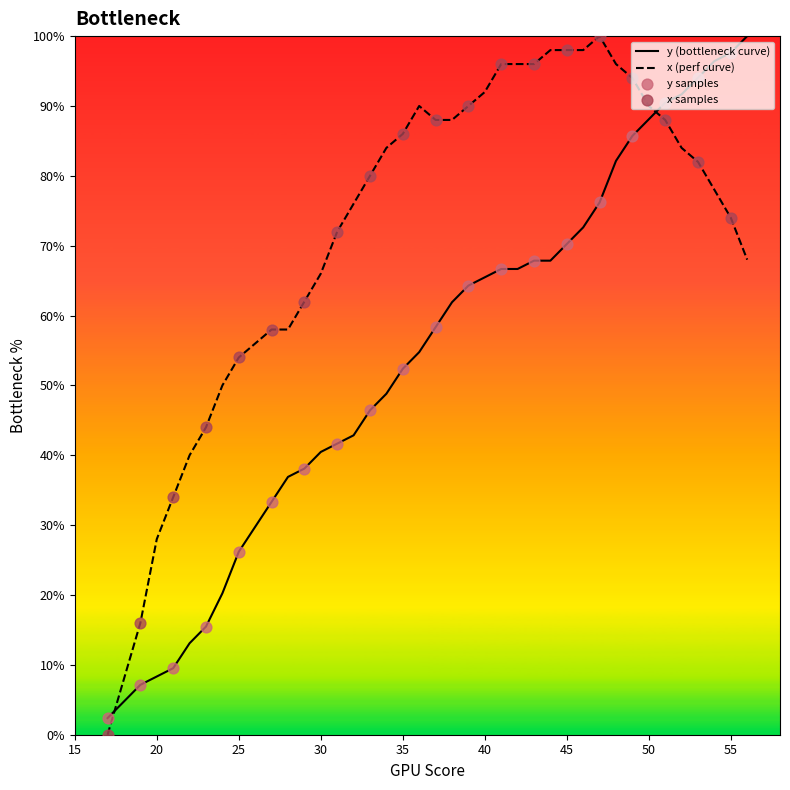

Which series has the widest spread of Y values?

x